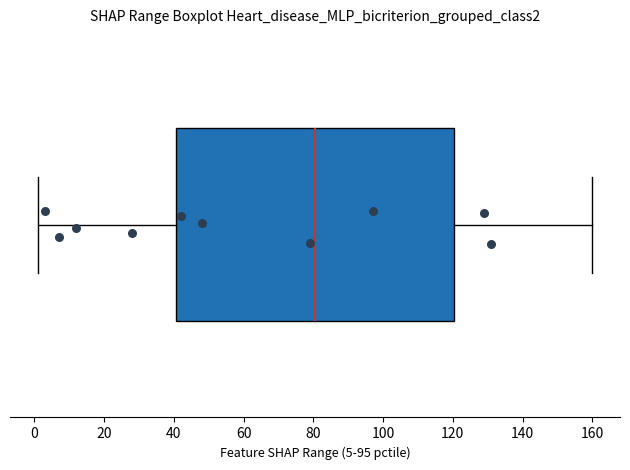

Read this box plot against the x-axis: the position of the median line, the range covered by the box, and the ends of both whiskers. The values are not printed on the chart, so give them approximately, as read against the axis.

median 80, box 40 to 120, whiskers 2 to 160